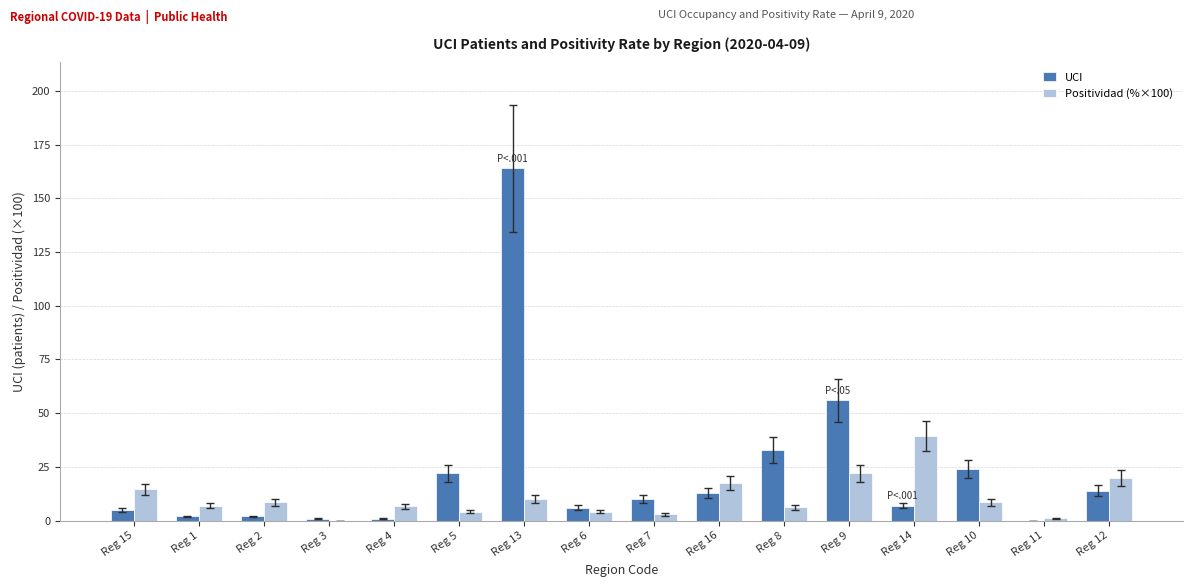

How many groups of bars are there?

16